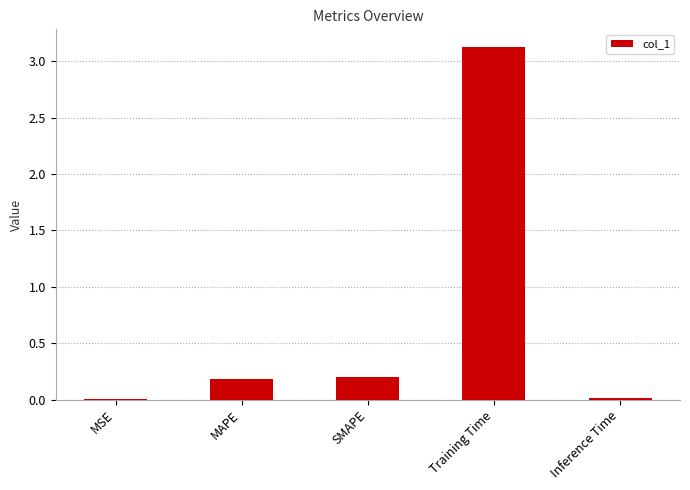

What is the greatest value displayed?

3.1